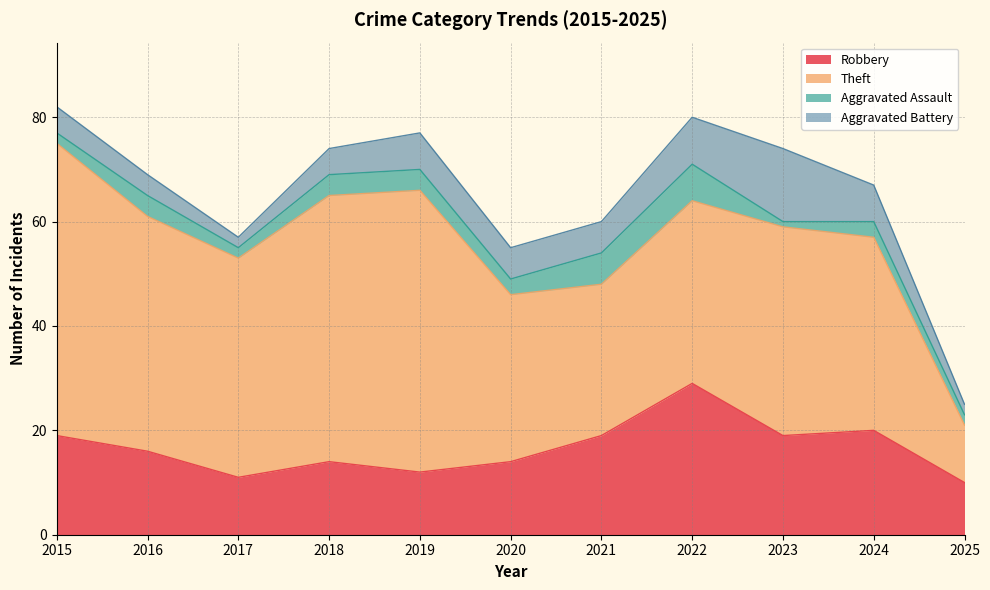

How many categories are shown in the chart?

11